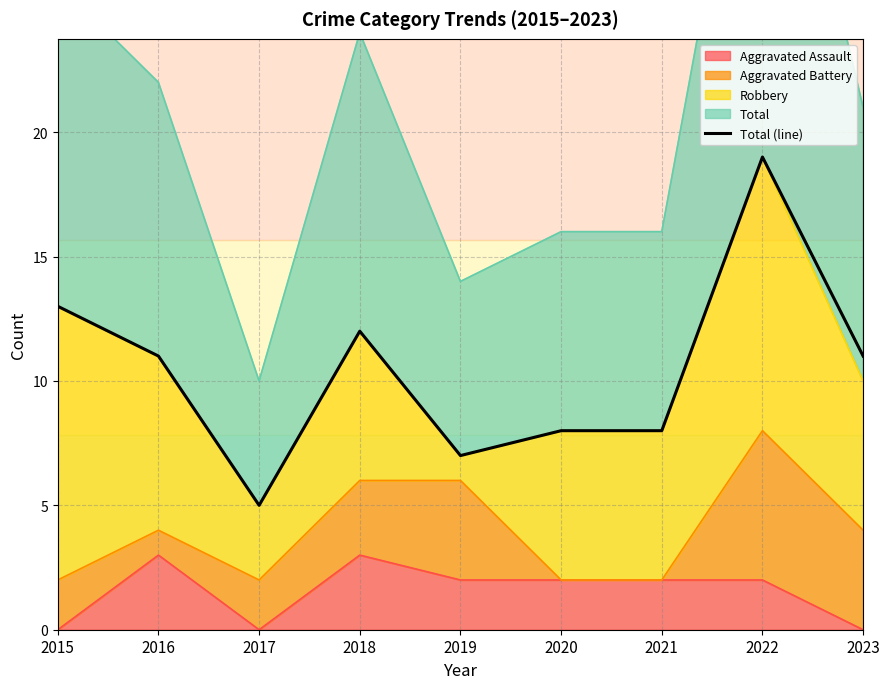

Where does the data first go above 11?

2015